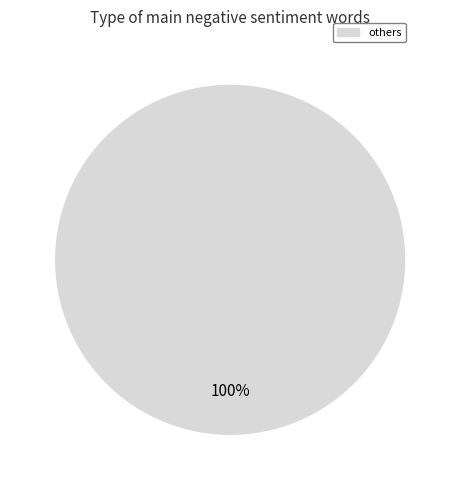

To the nearest percent, what portion does others represent?

100%